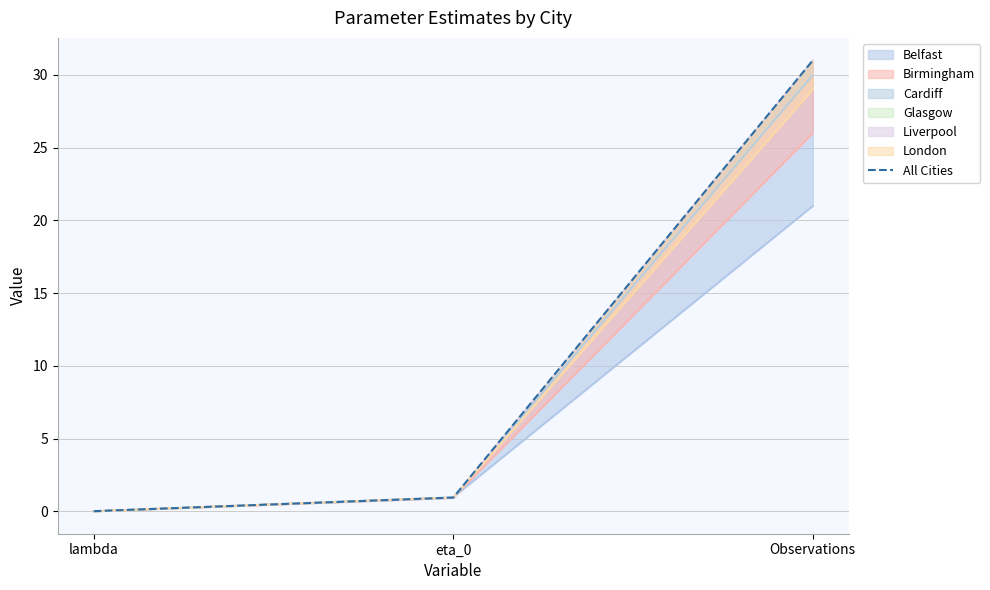

Reading right to left, what are all the values shown in this chart?

31.0	0.9	0.0